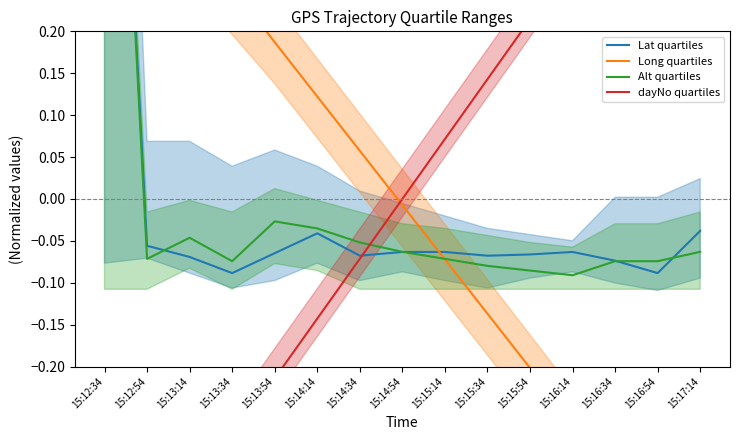

At which category is the sum across all series the highest?

15:12:34